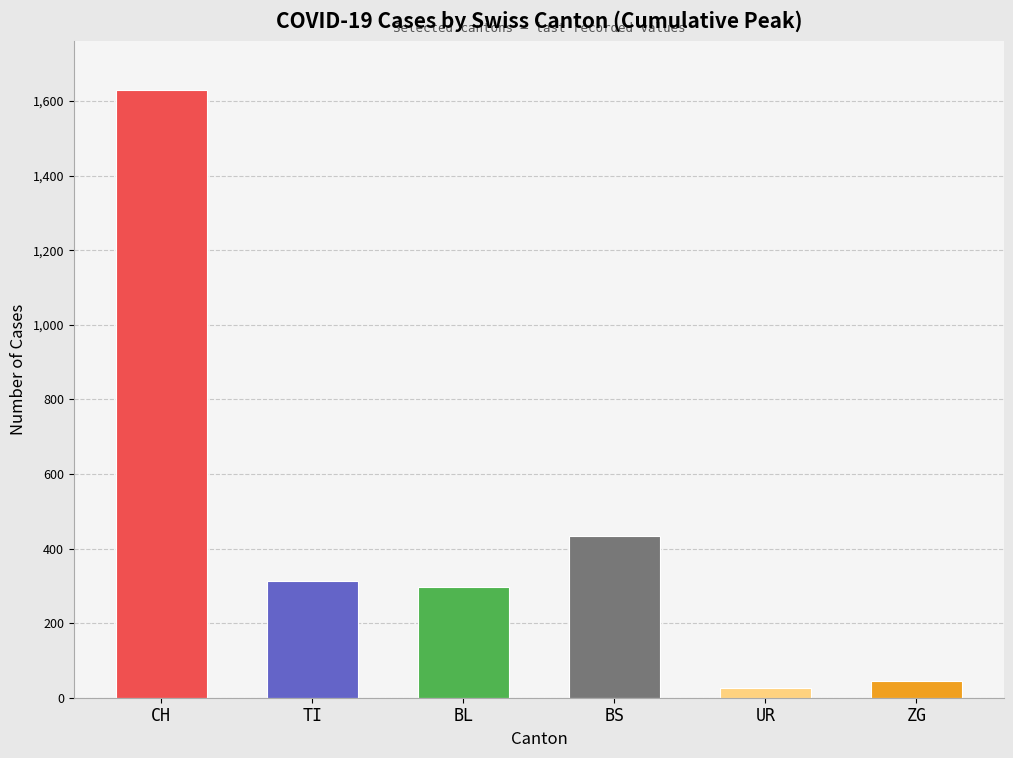

List the series in order of their peak value, highest first.

CH, BS, TI, BL, ZG, UR